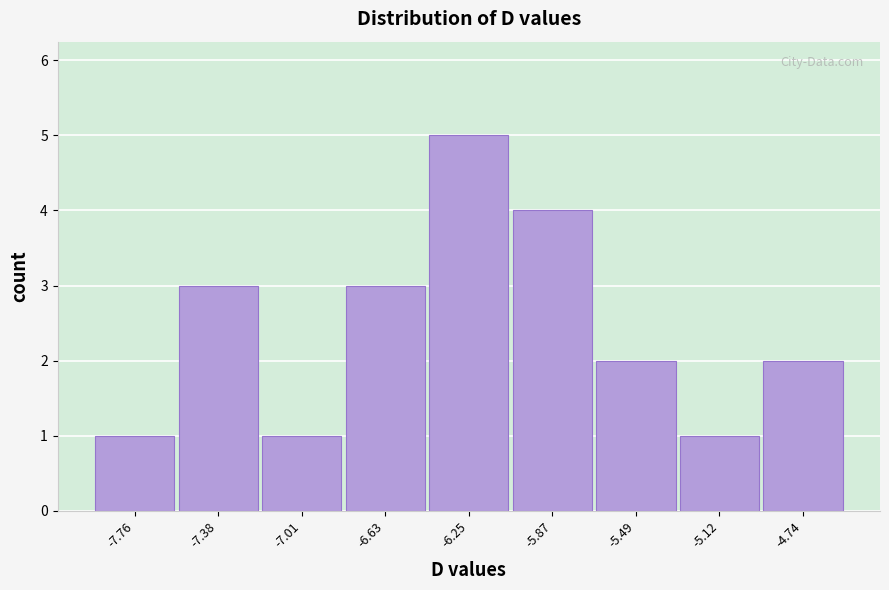

Reading left to right, list every bar in this chart as the range it spans on the x-axis followed by its height. Neither the bar edges nor the heights are printed on the chart, so give them approximately, as read against the axes.

-7.95 to -7.55: 1
-7.55 to -7.20: 3
-7.20 to -6.80: 1
-6.80 to -6.45: 3
-6.45 to -6.05: 5
-6.05 to -5.70: 4
-5.70 to -5.30: 2
-5.30 to -4.95: 1
-4.95 to -4.55: 2